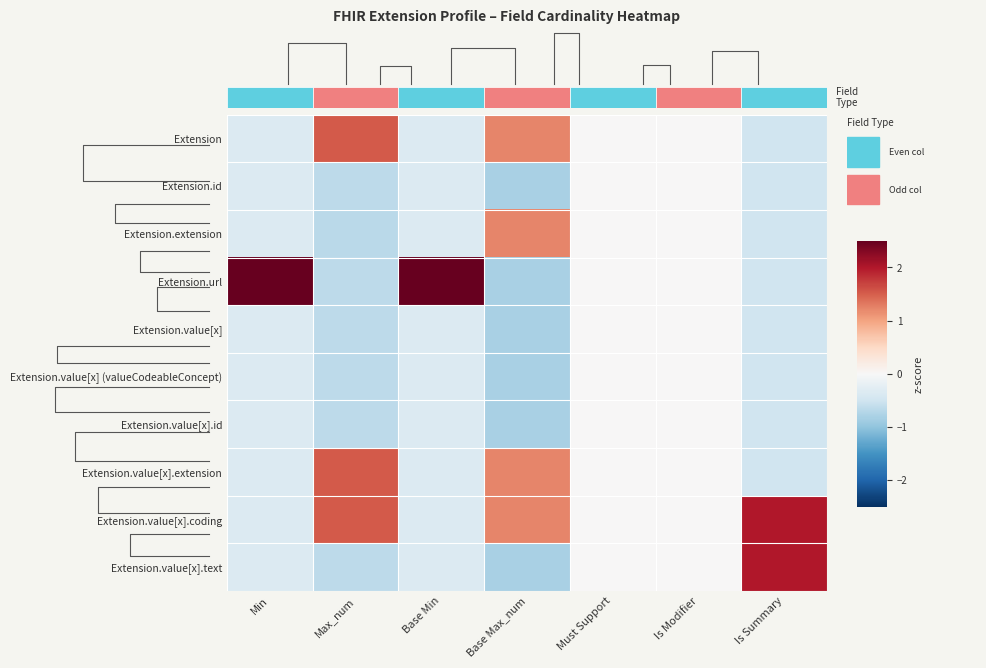

Where is Extension.value[x].text nearest to the value 0?

Must Support